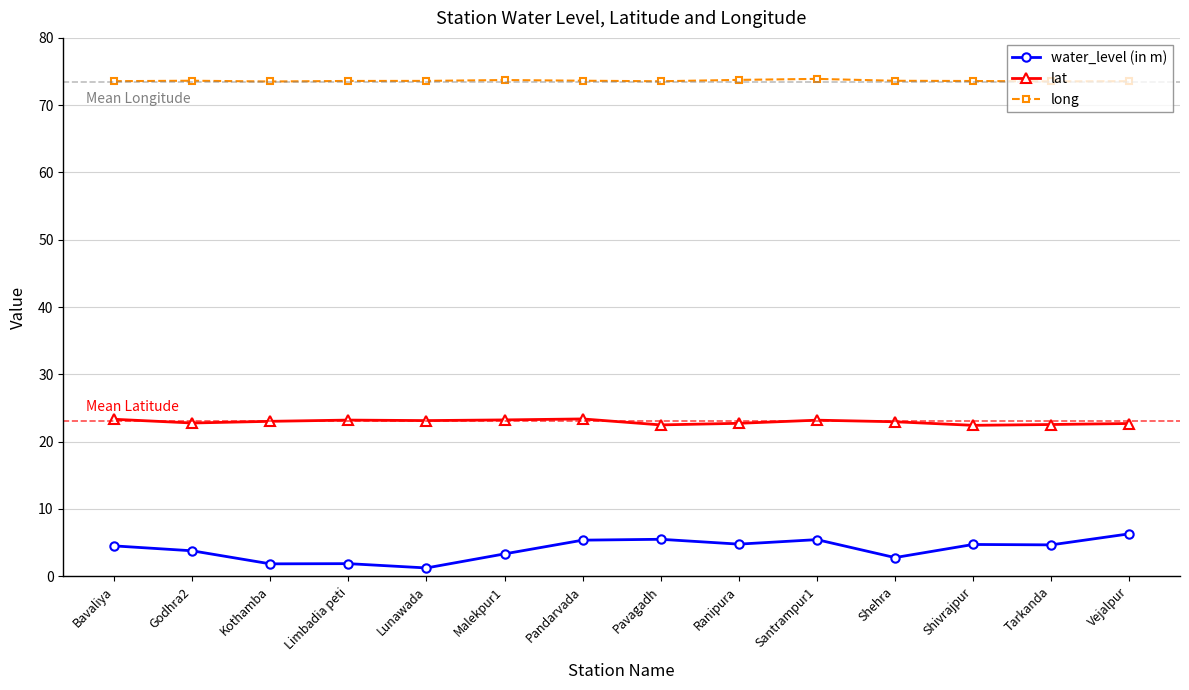

Which series has the widest spread of values?

water_level (in m)